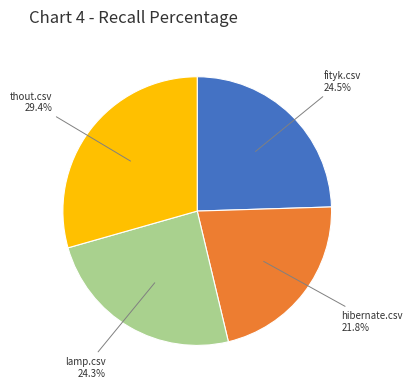

Is it true that fityk.csv is 33% of the pie?

False